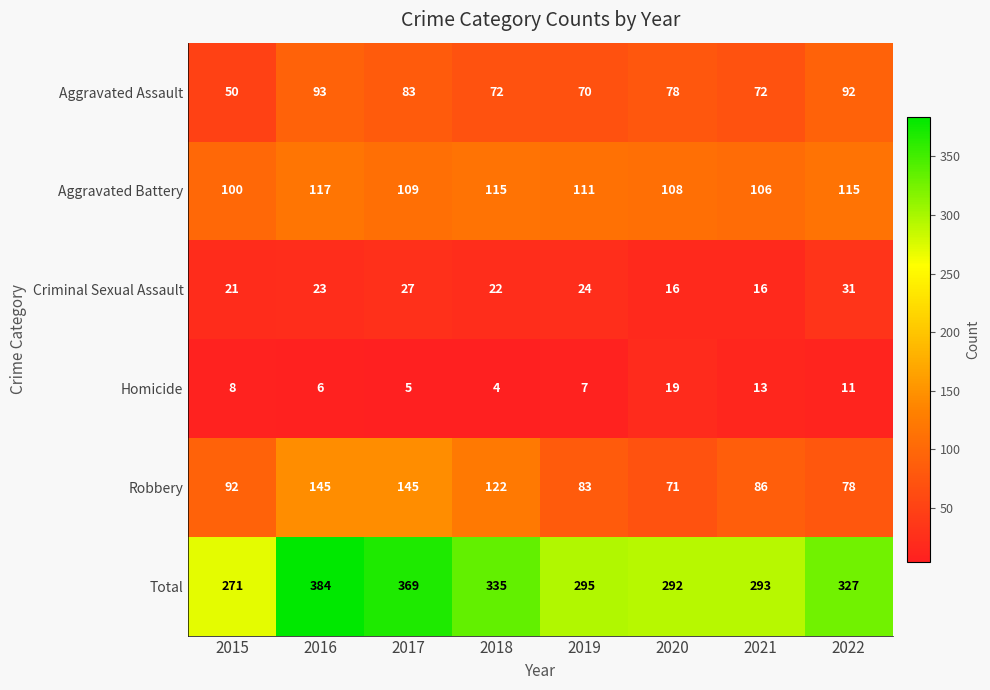

Read the Aggravated Assault value at 2022, to the nearest 10.

90